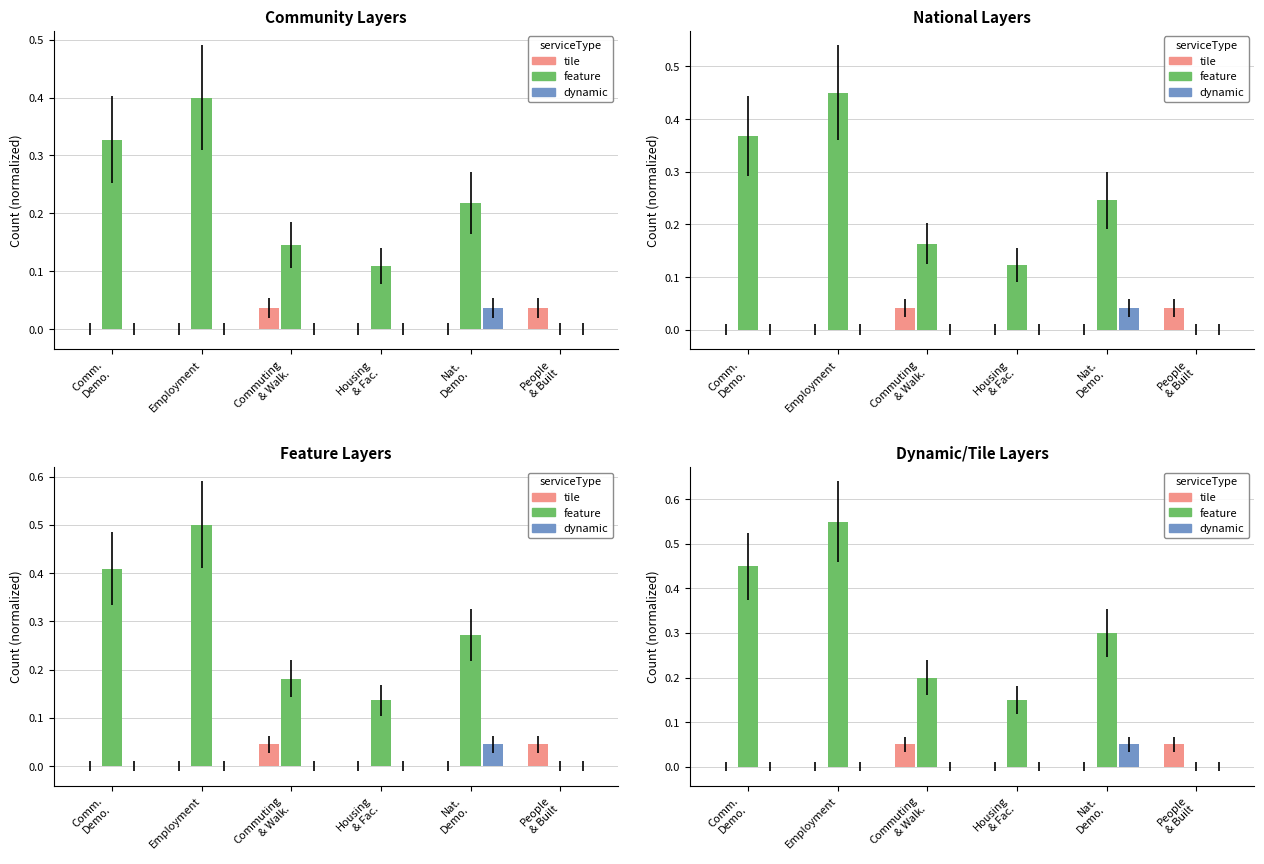

How many positive values does the feature series have?

5